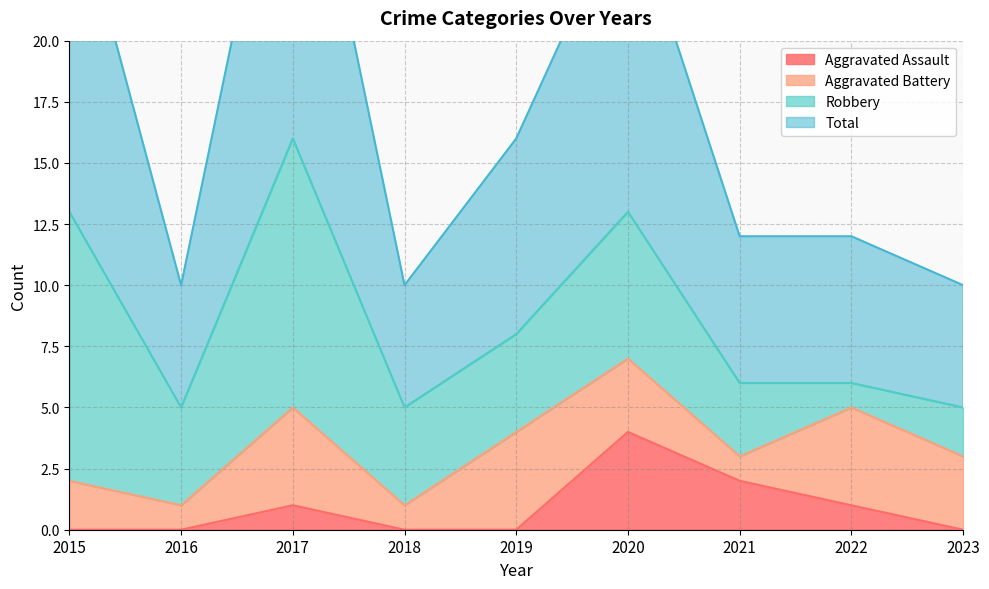

Which series has the widest spread of values?

Total